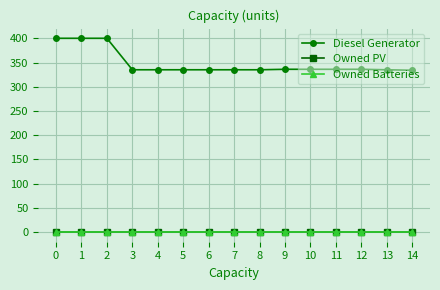

Does the chart have visible grid lines?

Yes